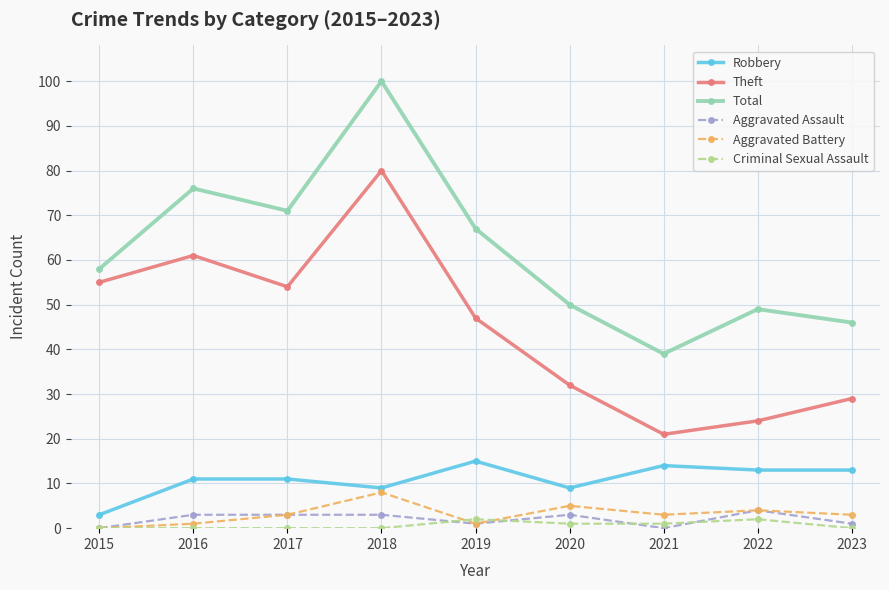

True or false: Theft has more than 0 interior local peaks.

True